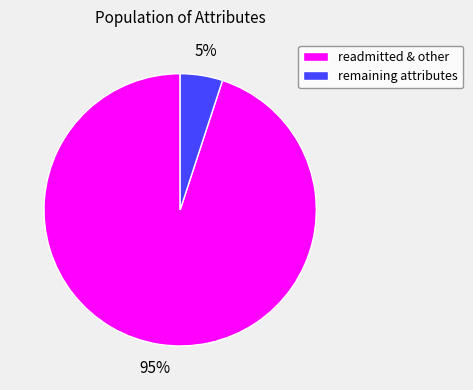

Which slice represents more than half of the pie?

readmitted & other